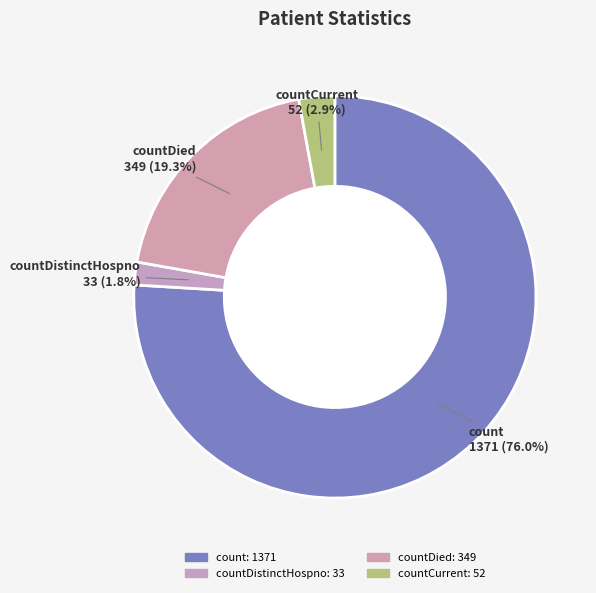

Rank the categories by value from lowest to highest.

countDistinctHospno, countCurrent, countDied, count